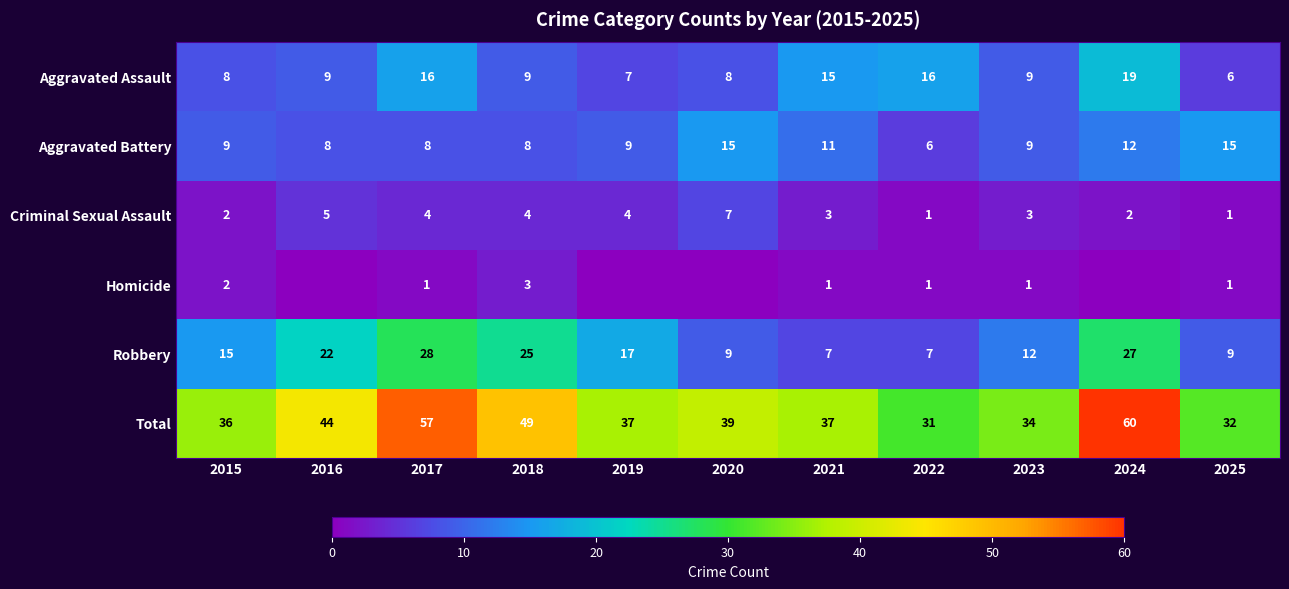

True or false: Homicide has a value of 2 at 2023.

False